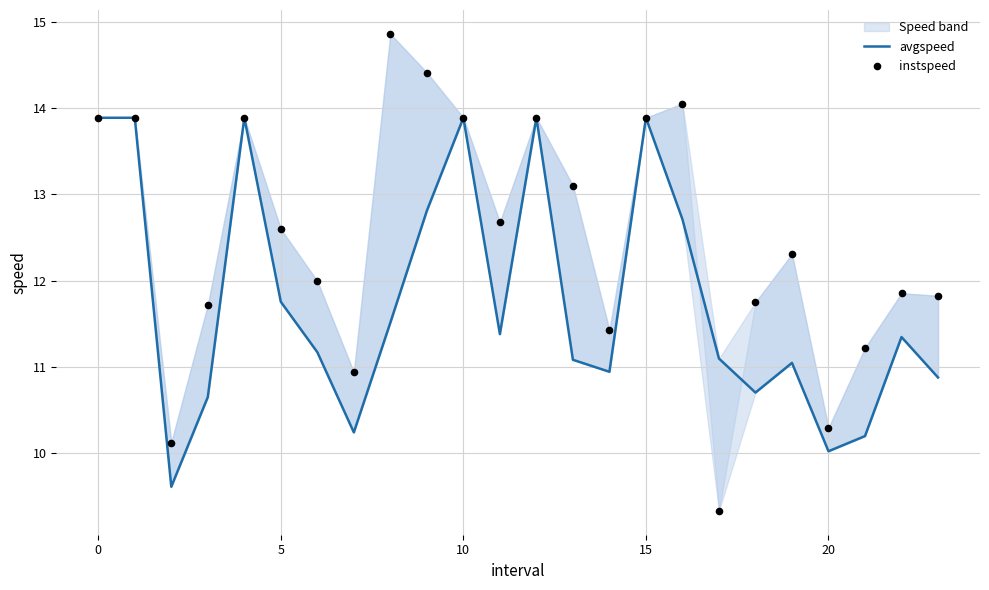

Which series reaches the minimum Y coordinate?

instspeed